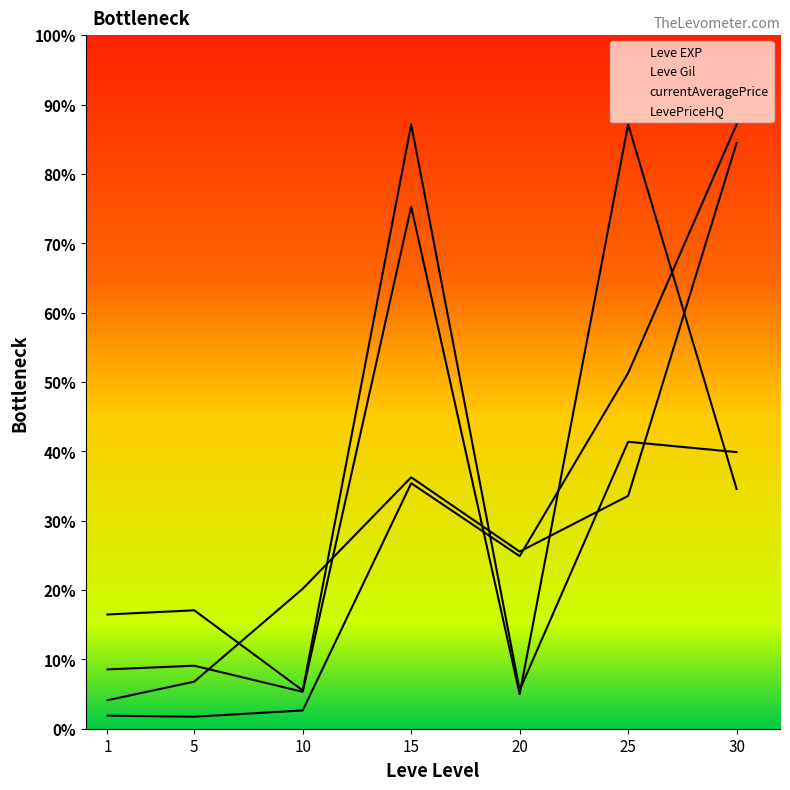

Between which two adjacent categories do currentAveragePrice and Leve Gil first intersect?

15 and 20